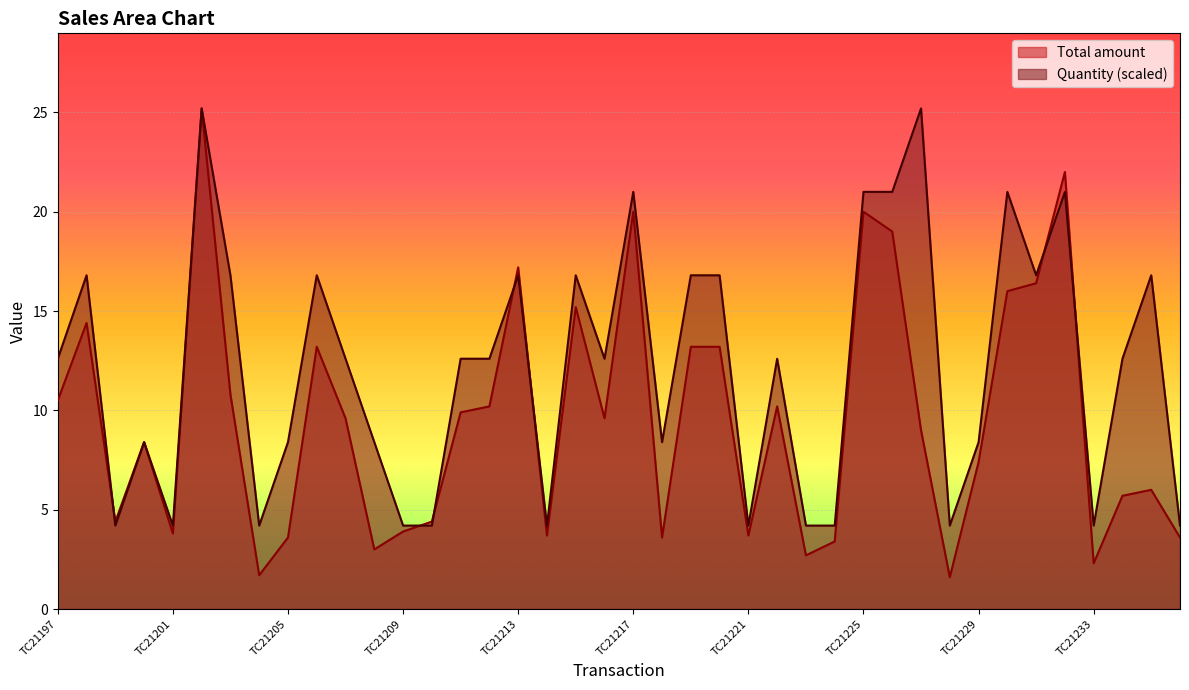

Is it true that Total amount equals 20.0 at TC21217?

True